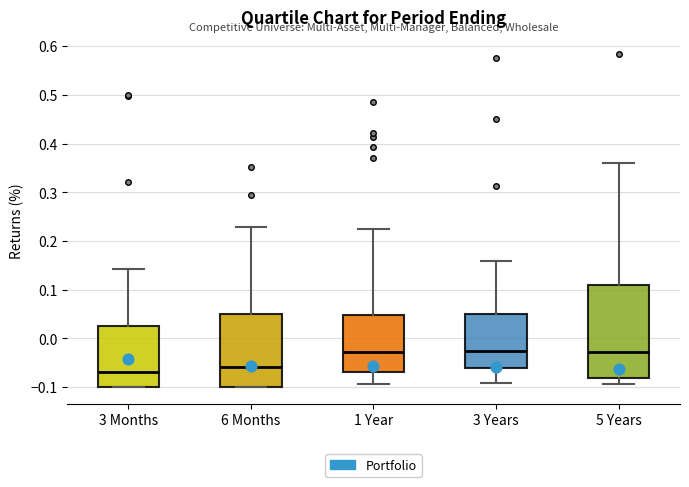

Reading left to right, transcribe this box plot: for each box, give where its median line is, the range the box spans, and where its two whiskers end, as read against the y-axis. The values are not printed on the chart, so give them approximately, as read against the axis.

3 Months: median -0.07, box -0.10 to 0.02, whiskers -0.10 to 0.14
6 Months: median -0.06, box -0.10 to 0.05, whiskers -0.10 to 0.23
1 Year: median -0.03, box -0.07 to 0.05, whiskers -0.09 to 0.22
3 Years: median -0.03, box -0.06 to 0.05, whiskers -0.09 to 0.16
5 Years: median -0.03, box -0.08 to 0.11, whiskers -0.09 to 0.36